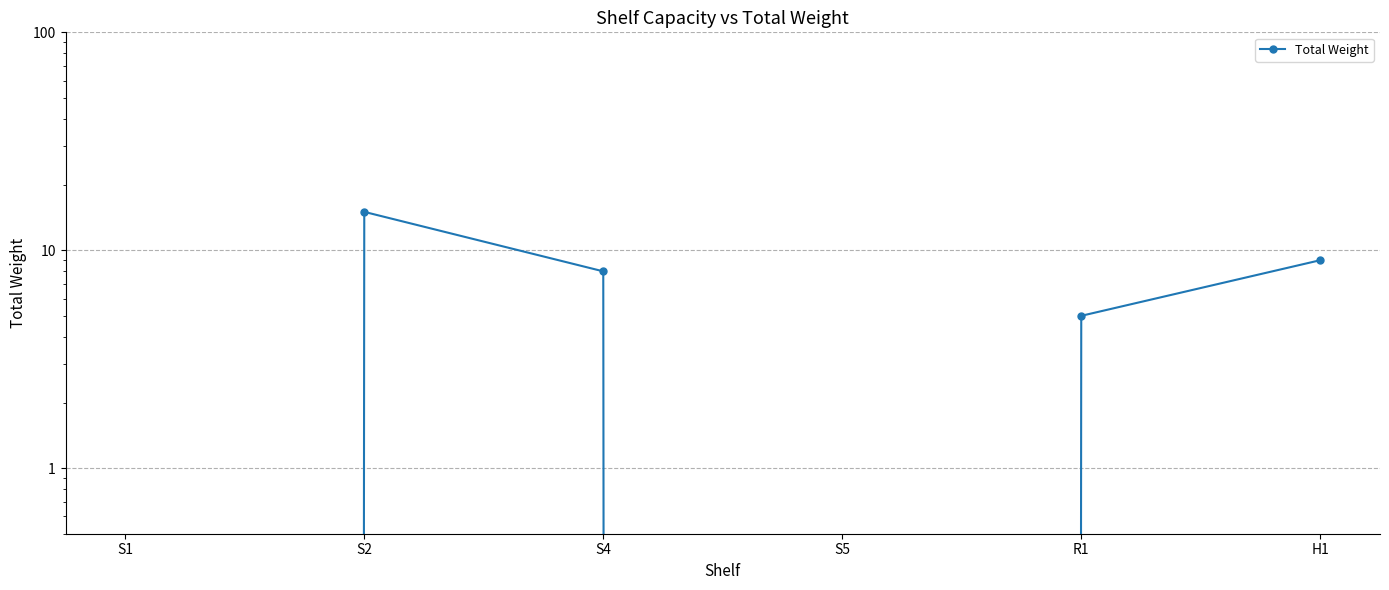

What is the change in value from S4 to H1?

+1